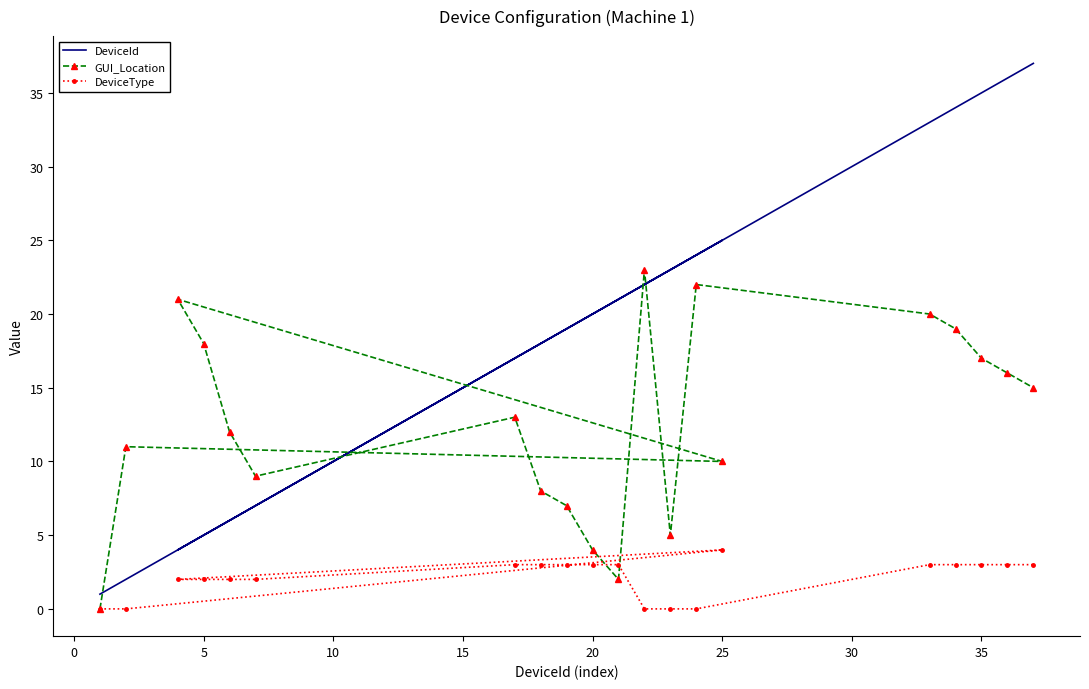

At how many categories does at least one series exceed 33?

4